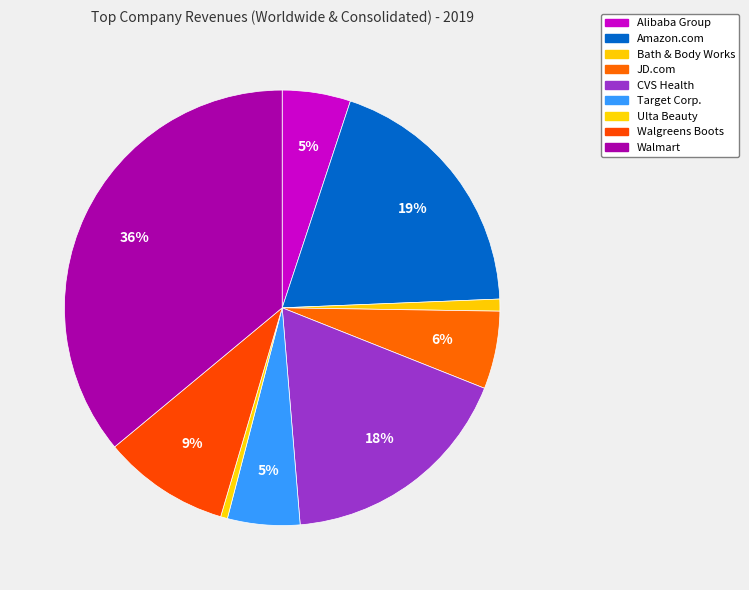

To the nearest percent, what percentage of the pie is Ulta Beauty?

1%